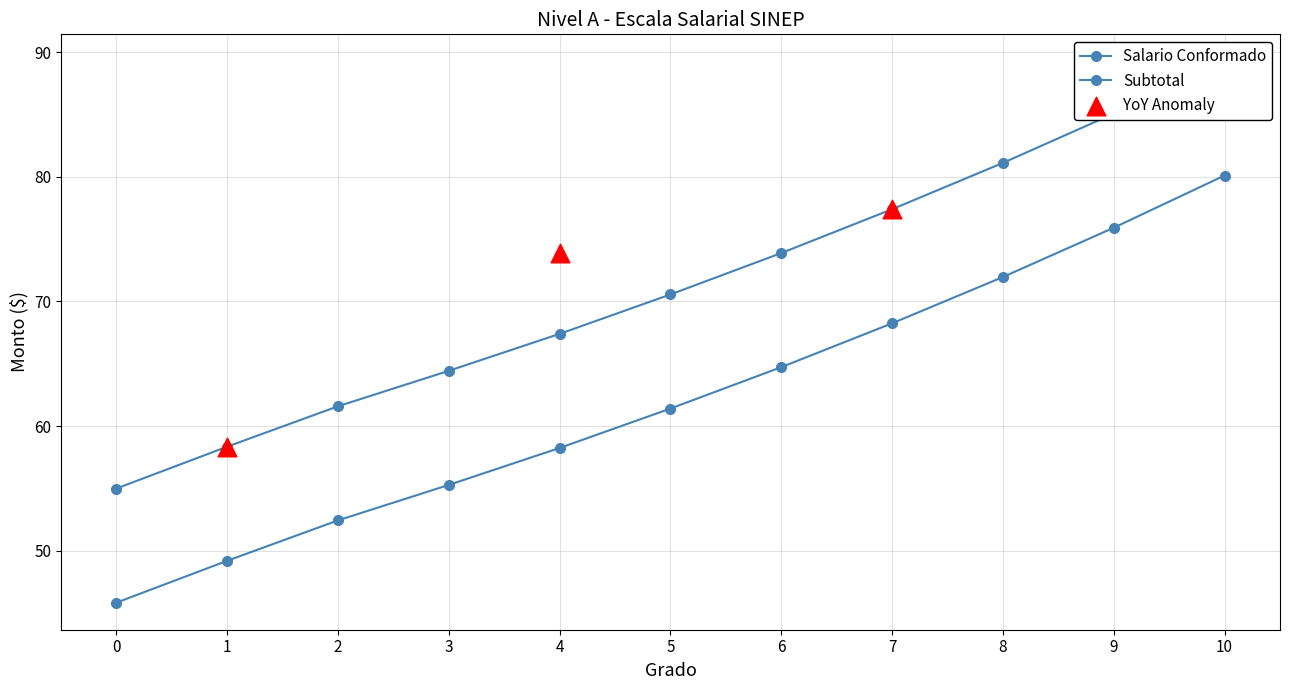

Which series has the largest Y range (max minus min)?

Subtotal